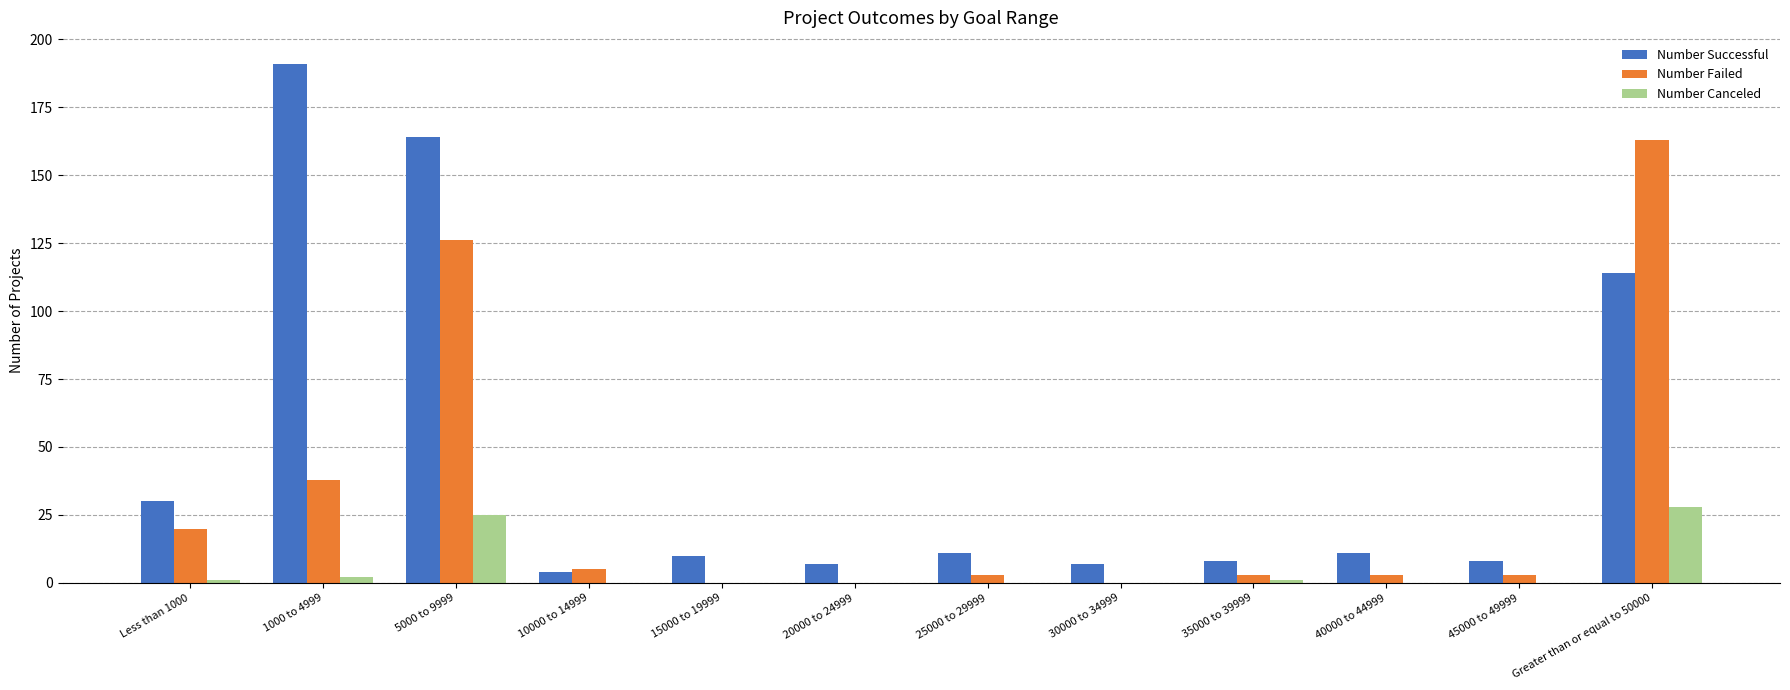

Read the Number Failed value at Greater than or equal to 50000, to the nearest 50.

150